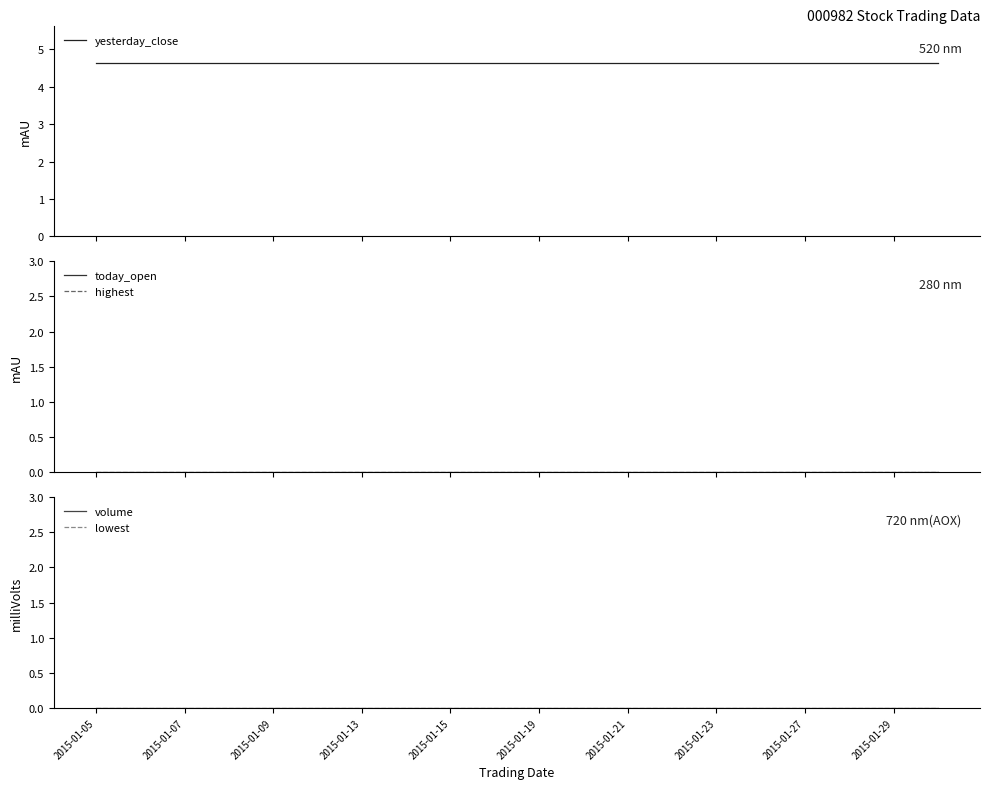

Between 2015-01-19 and 13, which series saw the biggest shift?

yesterday_close